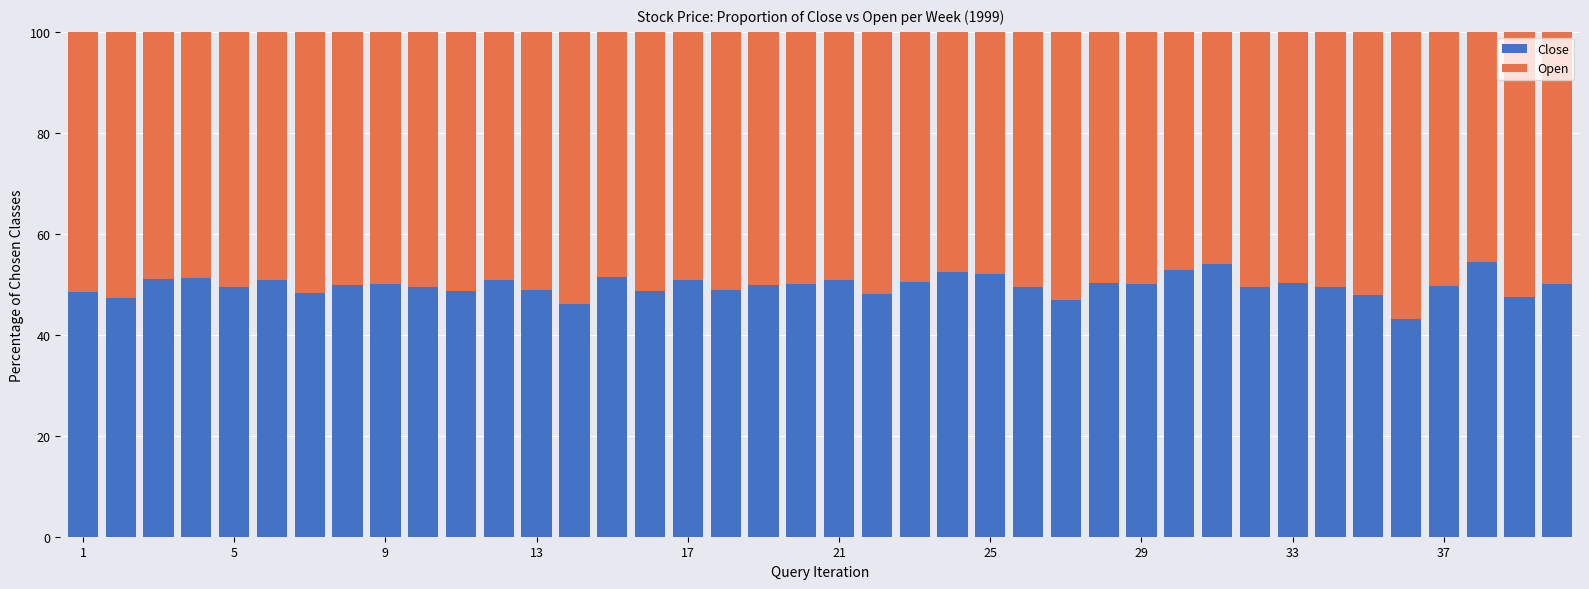

What is the lowest value of the Close series?

43.1